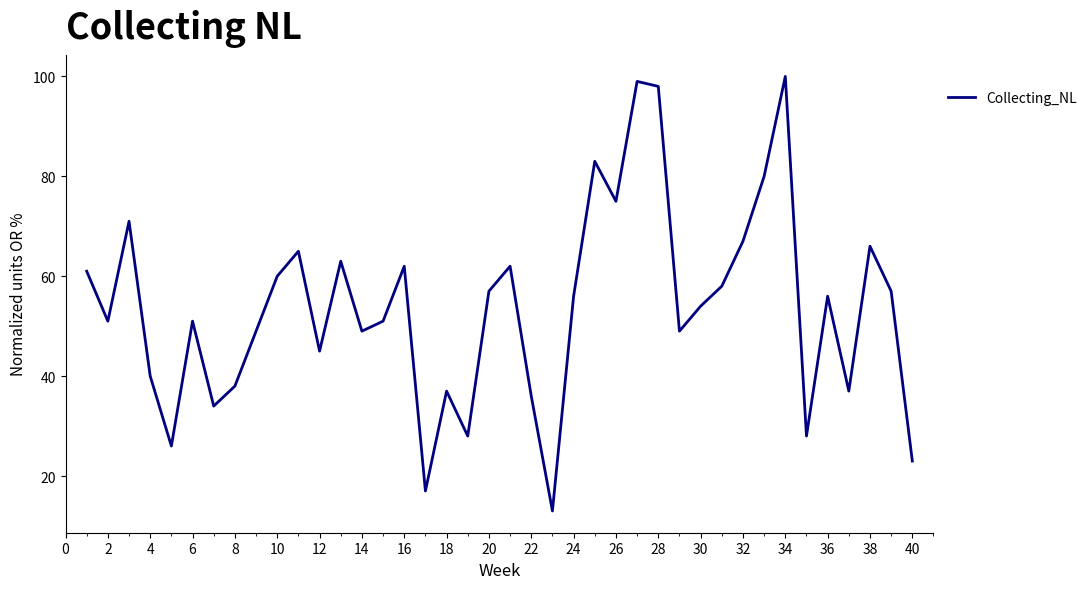

What is the difference between the maximum and minimum values?

87